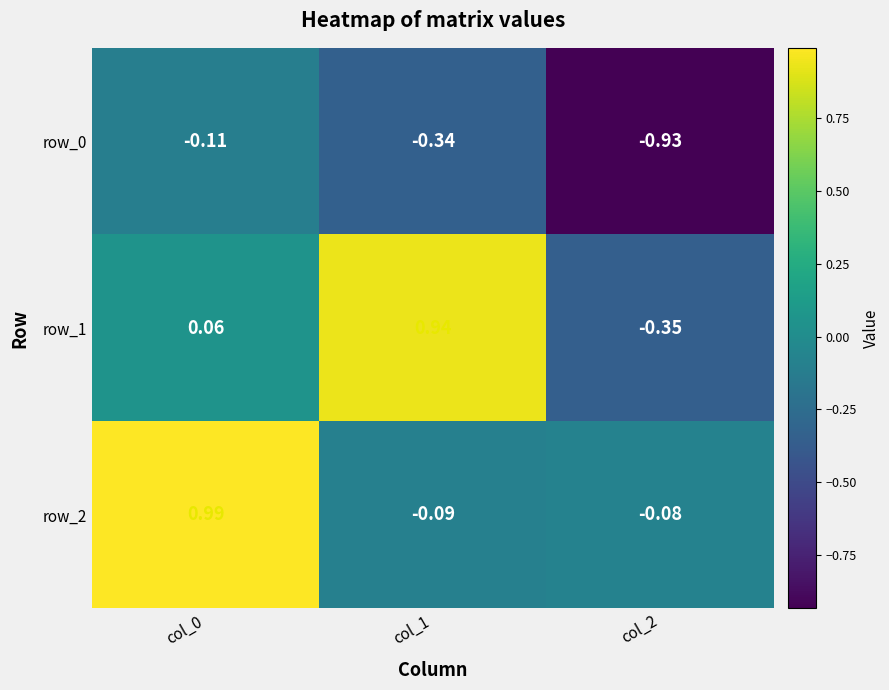

Is the value of row_0 at col_0 greater than the value of row_2 at col_2?

No